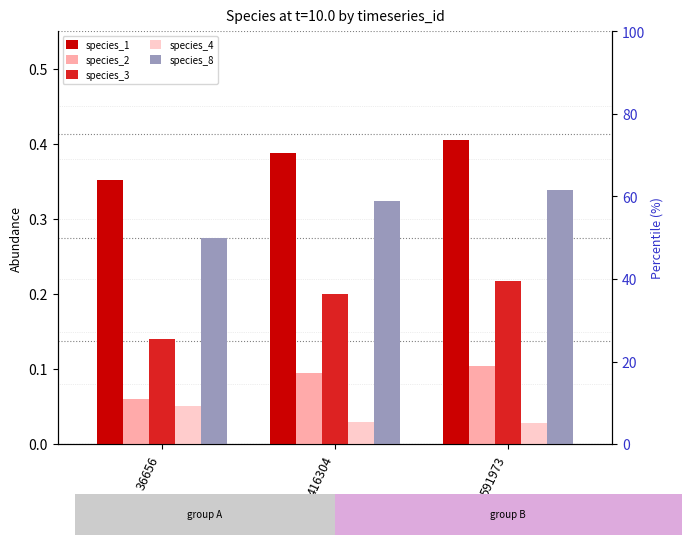

Reading left to right, list all the values displayed in this chart.

species_1: 36656=0.4	416304=0.4	591973=0.4
species_2: 36656=0.1	416304=0.1	591973=0.1
species_3: 36656=0.1	416304=0.2	591973=0.2
species_4: 36656=0.1	416304=0.0	591973=0.0
species_8: 36656=0.3	416304=0.3	591973=0.3